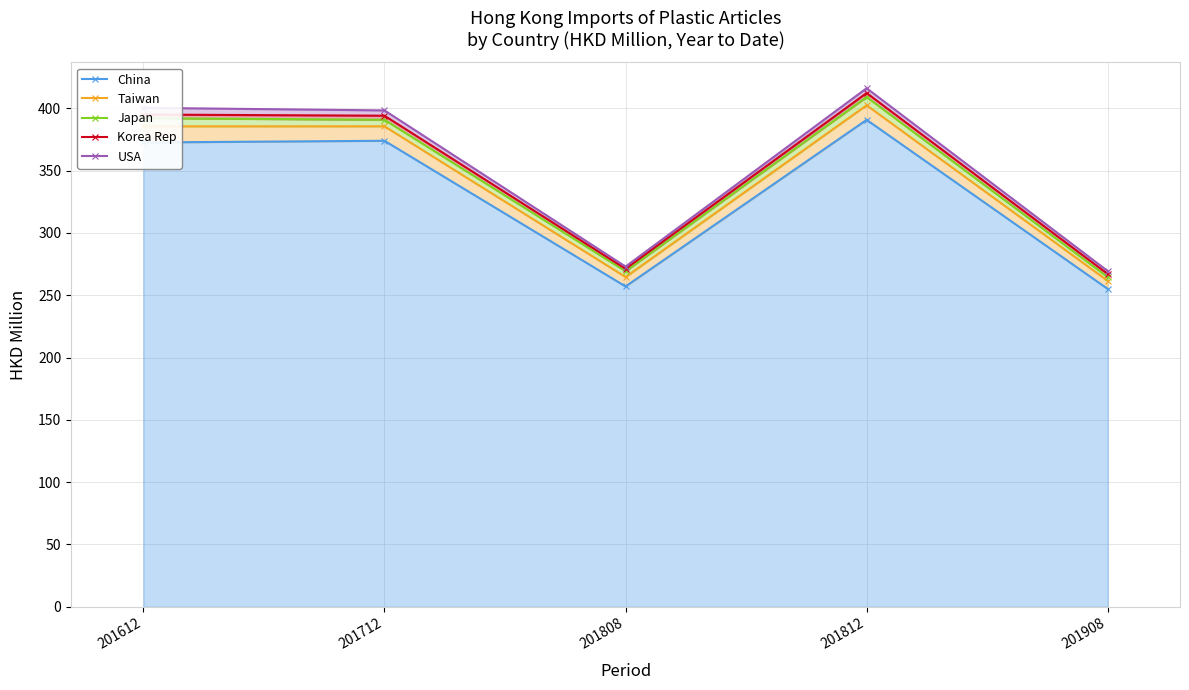

True or false: China has more than 1 points higher than both neighbors.

True